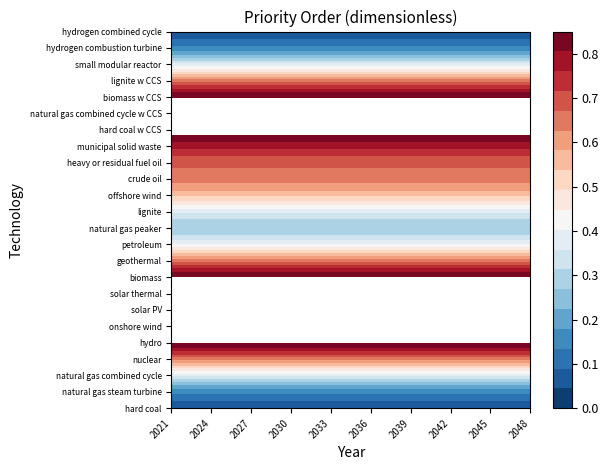

Between 8 and 10, which is larger?

8